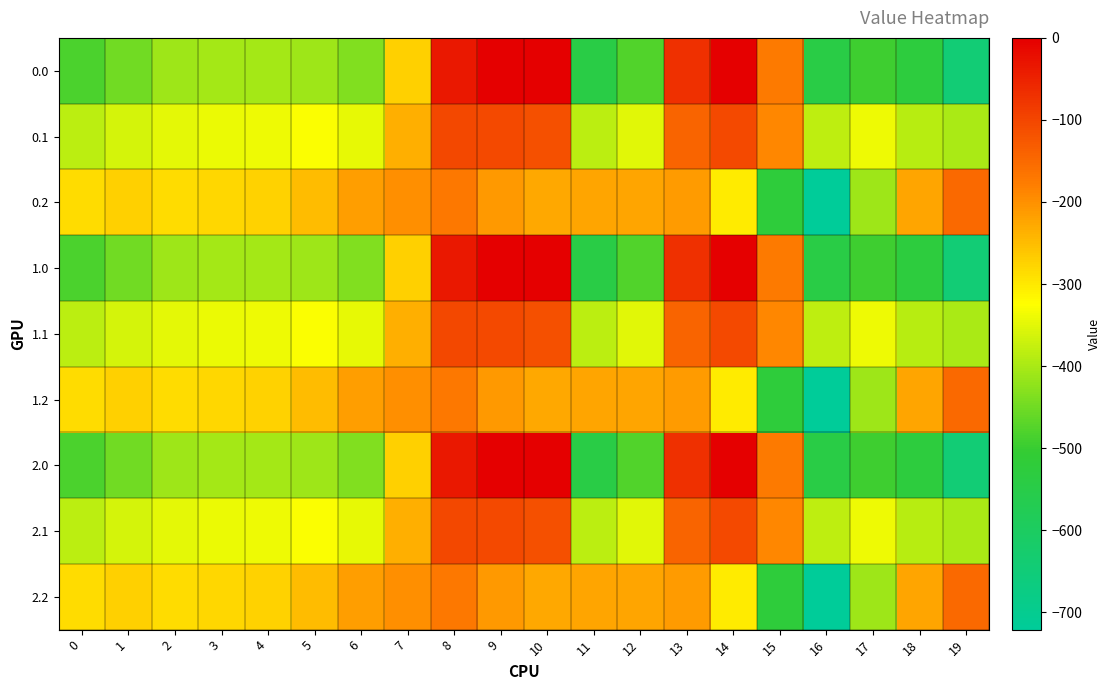

Reading left to right, list all the values displayed in this chart.

0.0: 0=-482.0	1=-449.5	2=-410.3	3=-404.4	4=-404.9	5=-410.8	6=-435.0	7=-270.7	8=-35.0	9=0.0	10=0.0	11=-544.3	12=-477.2	13=-70.2	14=-0.3	15=-172.8	16=-545.4	17=-493.8	18=-529.6	19=-644.5
0.1: 0=-384.6	1=-361.1	2=-347.9	3=-342.7	4=-339.6	5=-329.5	6=-345.2	7=-234.9	8=-102.3	9=-104.8	10=-114.0	11=-384.7	12=-350.8	13=-141.2	14=-105.5	15=-190.4	16=-380.5	17=-340.1	18=-388.5	19=-399.7
0.2: 0=-287.1	1=-272.7	2=-285.5	3=-281.0	4=-274.4	5=-248.1	6=-216.4	7=-199.0	8=-169.5	9=-209.6	10=-228.0	11=-225.2	12=-224.3	13=-212.2	14=-301.9	15=-522.2	16=-721.2	17=-409.5	18=-223.1	19=-151.1
1.0: 0=-482.0	1=-449.5	2=-410.3	3=-404.4	4=-404.9	5=-410.8	6=-435.0	7=-270.7	8=-35.0	9=0.0	10=0.0	11=-544.3	12=-477.2	13=-70.2	14=-0.3	15=-172.8	16=-545.4	17=-493.8	18=-529.6	19=-644.5
1.1: 0=-384.6	1=-361.1	2=-347.9	3=-342.7	4=-339.6	5=-329.5	6=-345.2	7=-234.9	8=-102.3	9=-104.8	10=-114.0	11=-384.7	12=-350.8	13=-141.2	14=-105.5	15=-190.4	16=-380.5	17=-340.1	18=-388.5	19=-399.7
1.2: 0=-287.1	1=-272.7	2=-285.5	3=-281.0	4=-274.4	5=-248.1	6=-216.4	7=-199.0	8=-169.5	9=-209.6	10=-228.0	11=-225.2	12=-224.3	13=-212.2	14=-301.9	15=-522.2	16=-721.2	17=-409.5	18=-223.1	19=-151.1
2.0: 0=-482.0	1=-449.5	2=-410.3	3=-404.4	4=-404.9	5=-410.8	6=-435.0	7=-270.7	8=-35.0	9=0.0	10=0.0	11=-544.3	12=-477.2	13=-70.2	14=-0.3	15=-172.8	16=-545.4	17=-493.8	18=-529.6	19=-644.5
2.1: 0=-384.6	1=-361.1	2=-347.9	3=-342.7	4=-339.6	5=-329.5	6=-345.2	7=-234.9	8=-102.3	9=-104.8	10=-114.0	11=-384.7	12=-350.8	13=-141.2	14=-105.5	15=-190.4	16=-380.5	17=-340.1	18=-388.5	19=-399.7
2.2: 0=-287.1	1=-272.7	2=-285.5	3=-281.0	4=-274.4	5=-248.1	6=-216.4	7=-199.0	8=-169.5	9=-209.6	10=-228.0	11=-225.2	12=-224.3	13=-212.2	14=-301.9	15=-522.2	16=-721.2	17=-409.5	18=-223.1	19=-151.1